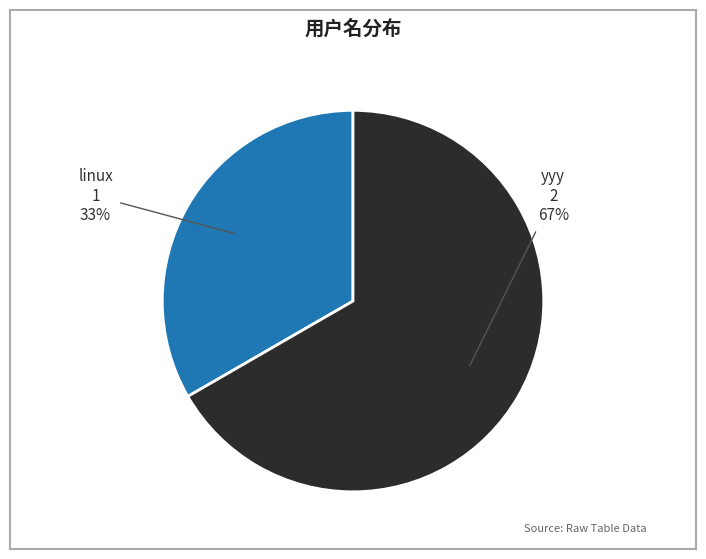

To the nearest percent, what is the combined percentage of linux and yyy?

100%